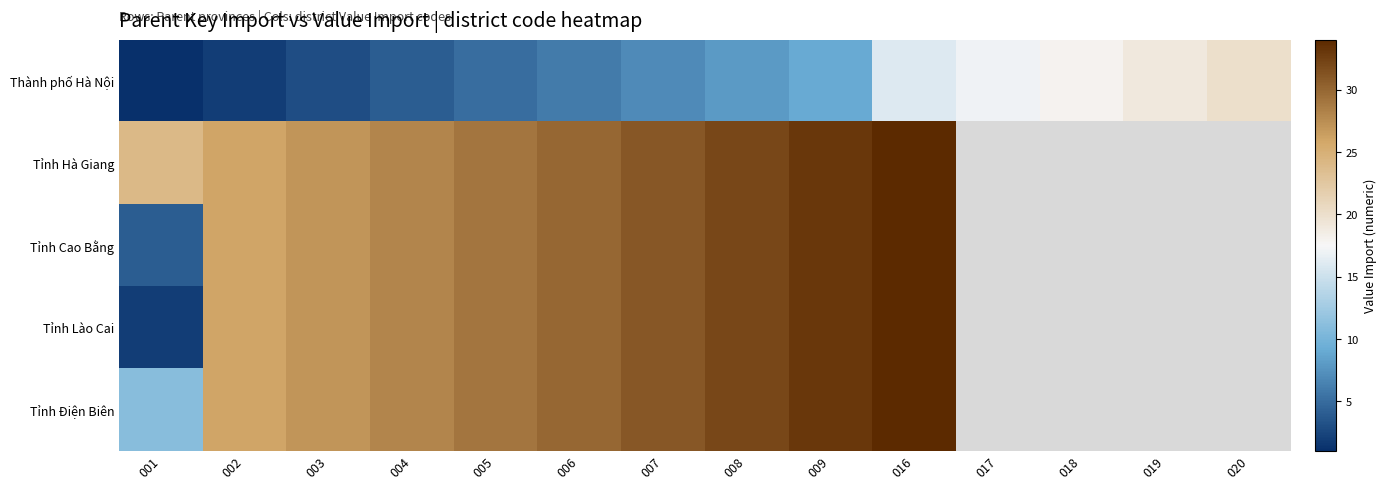

List the labels in order of Thành phố Hà Nội value, largest first.

020, 019, 018, 017, 016, 009, 008, 007, 006, 005, 004, 003, 002, 001